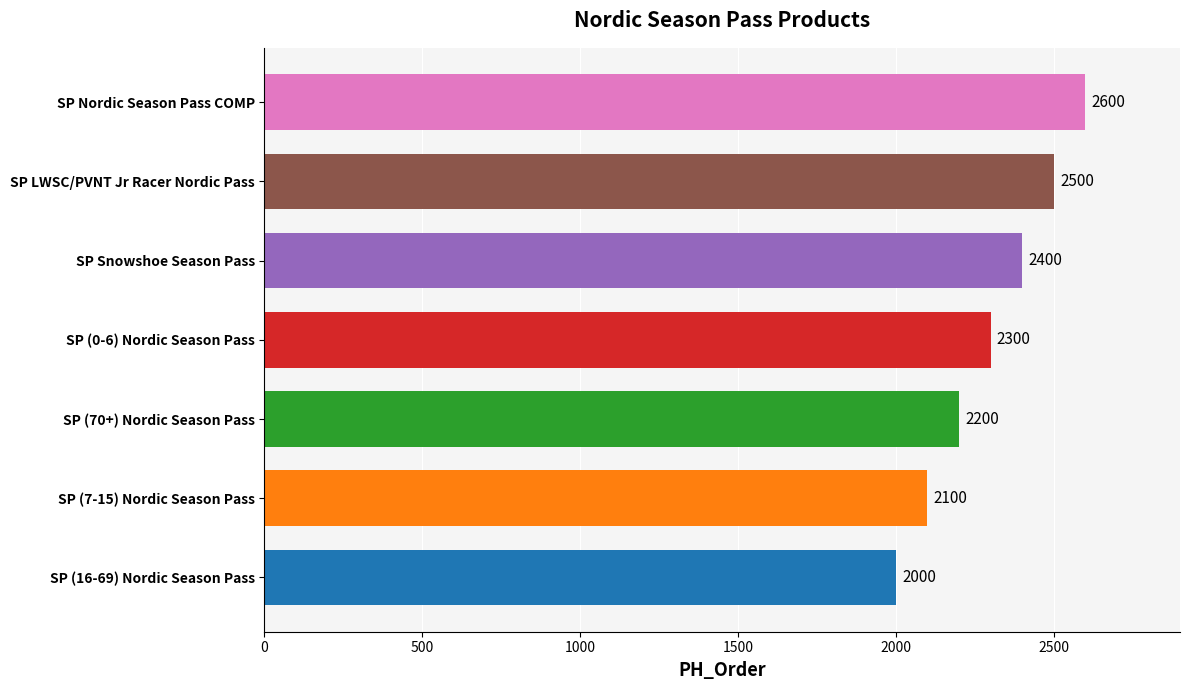

Reading bottom to top, list all the values displayed in this chart.

SP (16-69) Nordic Season Pass=2000	SP (7-15) Nordic Season Pass=2100	SP (70+) Nordic Season Pass=2200	SP (0-6) Nordic Season Pass=2300	SP Snowshoe Season Pass=2400	SP LWSC/PVNT Jr Racer Nordic Pass=2500	SP Nordic Season Pass COMP=2600